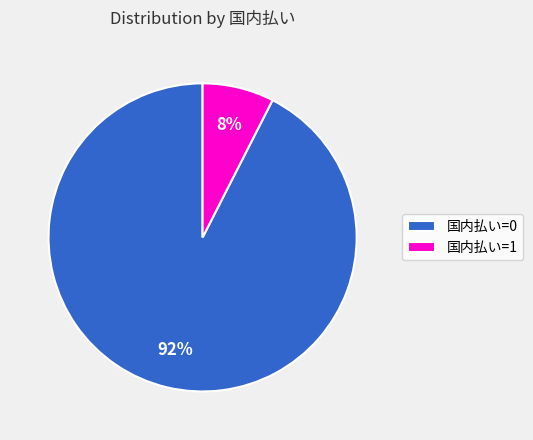

Is there a majority slice in this chart?

Yes